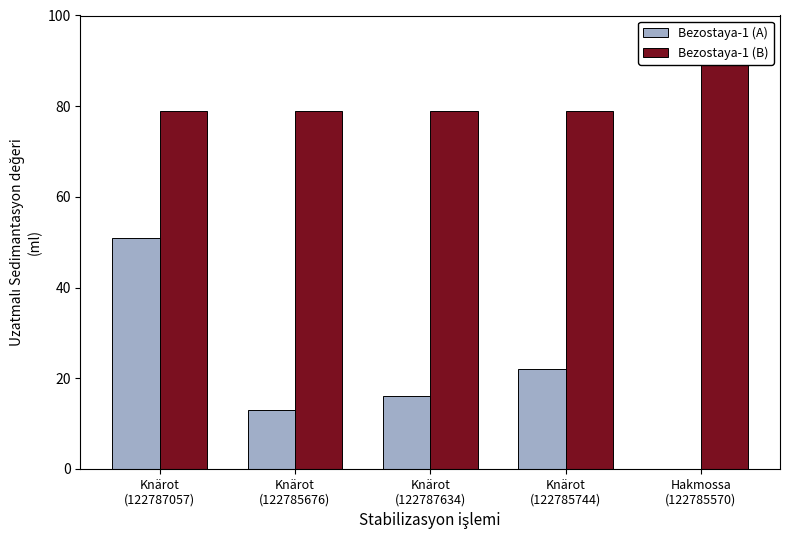

The value of Bezostaya-1 (B) at Knärot
(122787057) is 79. True or false?

True